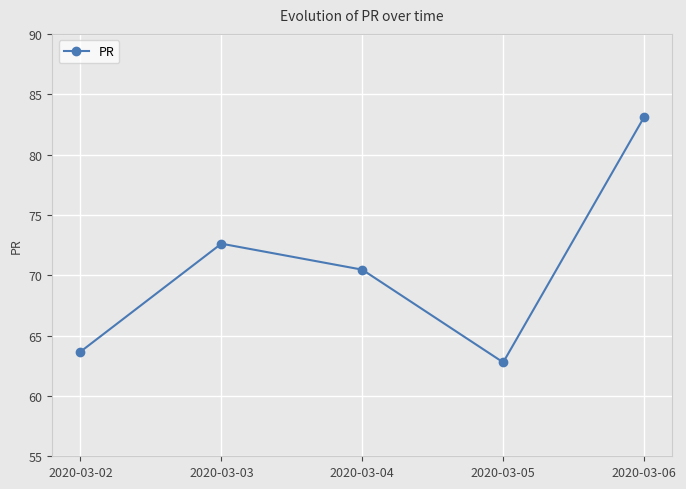

Rank the categories by value from lowest to highest.

2020-03-05, 2020-03-02, 2020-03-04, 2020-03-03, 2020-03-06